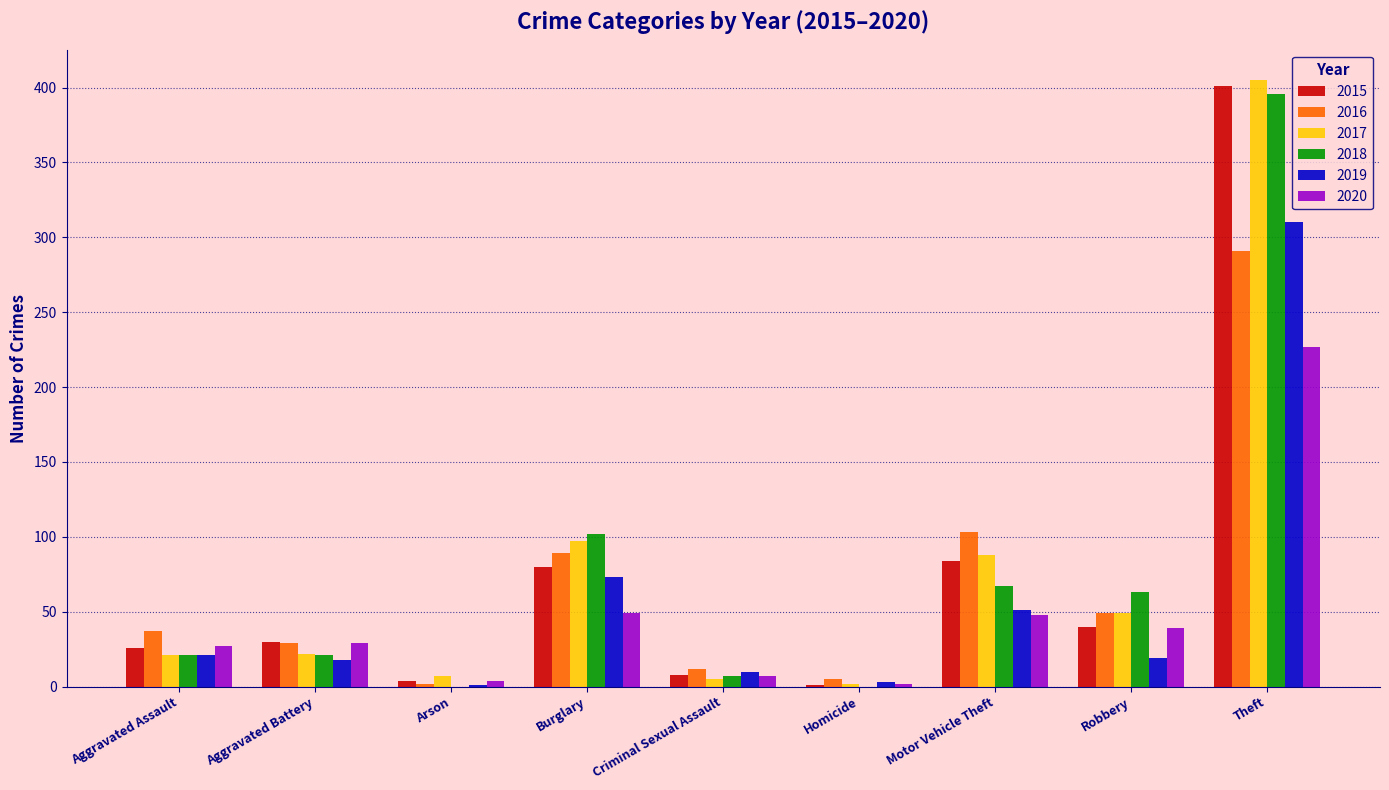

Count the number of data series in this chart.

6